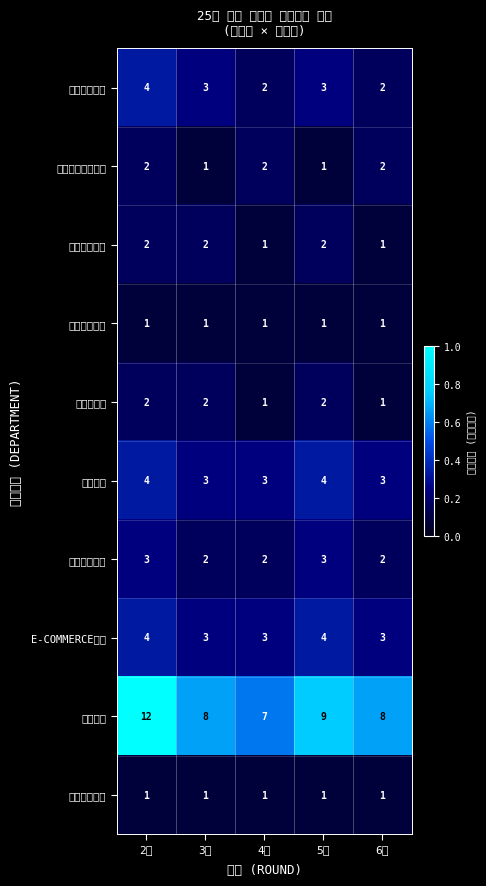

At which category is the sum across all series the highest?

2차